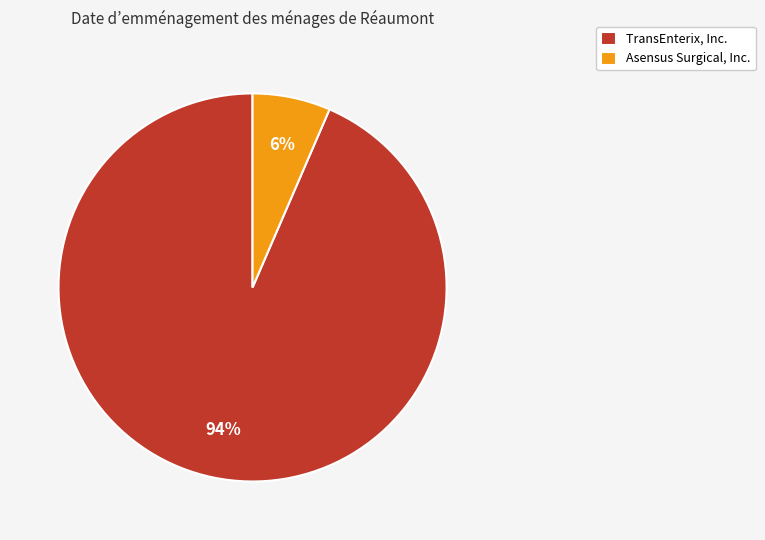

To the nearest percent, what portion does Asensus Surgical, Inc. represent?

6%